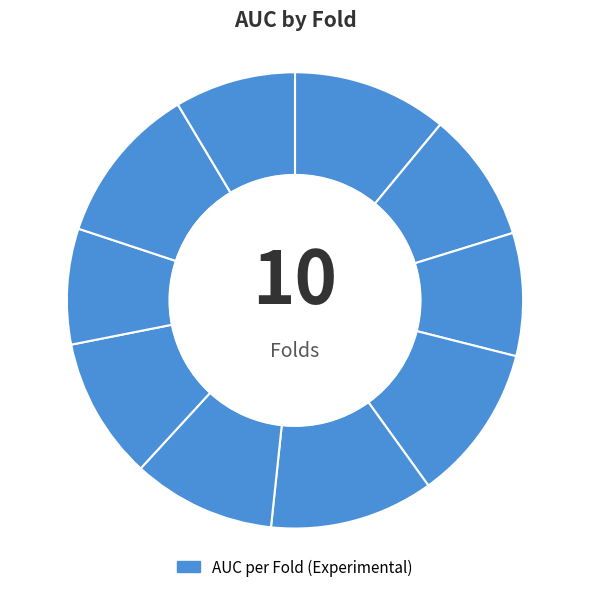

How many segments does this pie chart have?

10